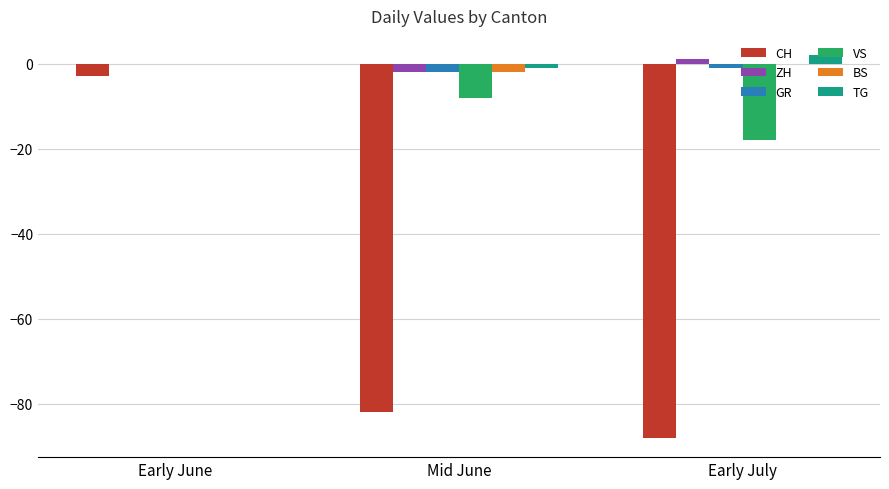

At which label does TG reach its peak?

Early July